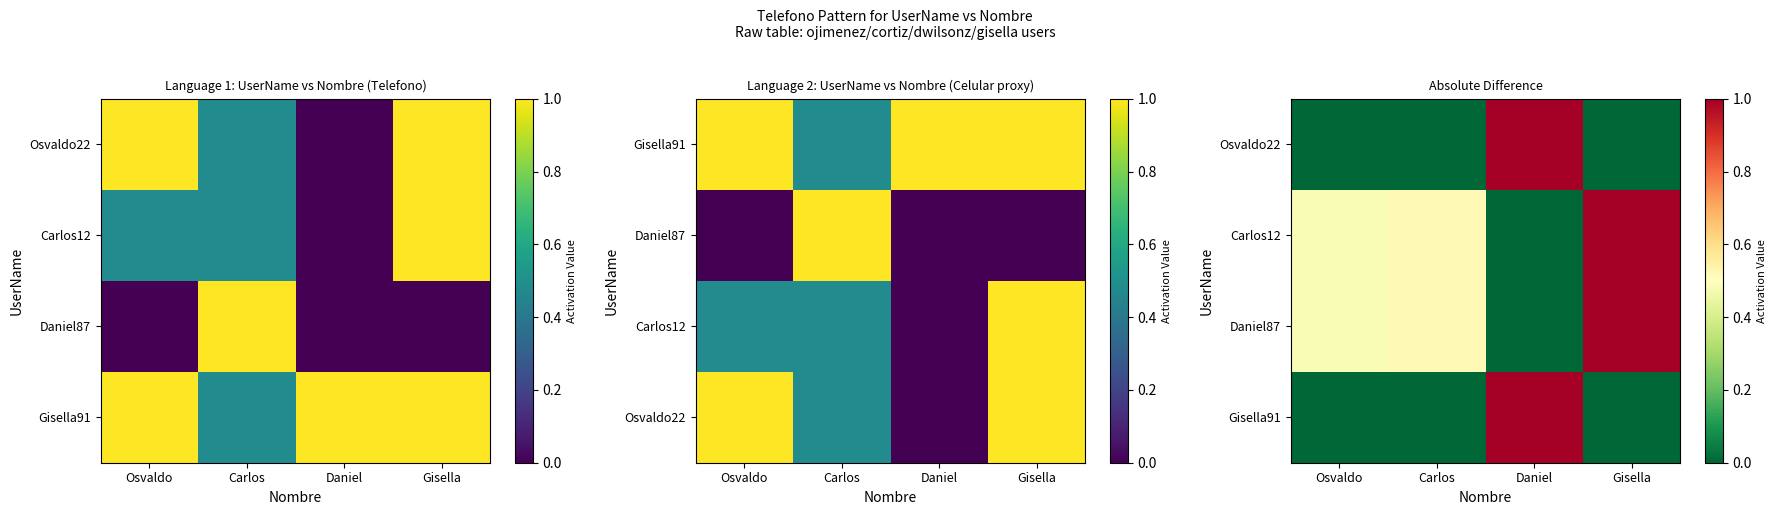

Between Daniel and Carlos, which is larger?

Daniel